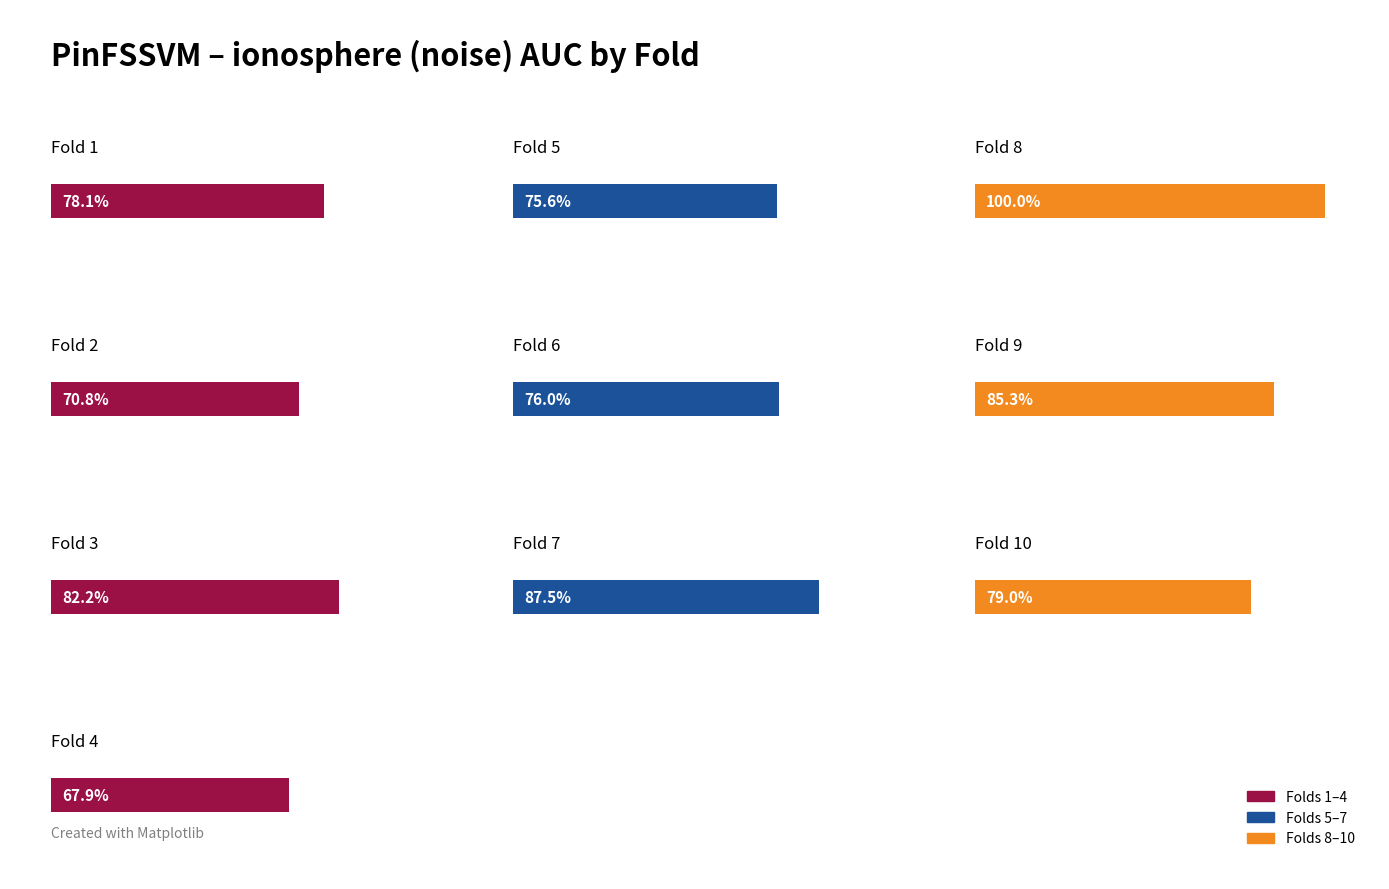

Approximately how many times larger is the value at Fold 3 compared to Fold 8?

0.8